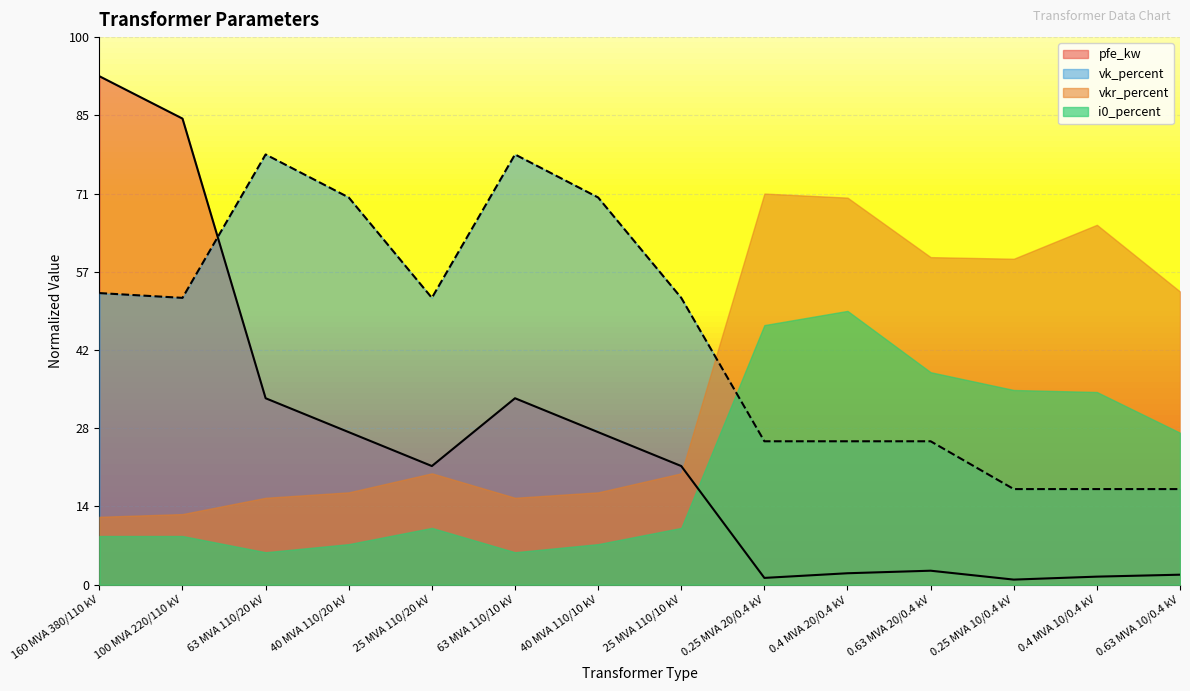

How many values in the pfe_kw series exceed 15?

8